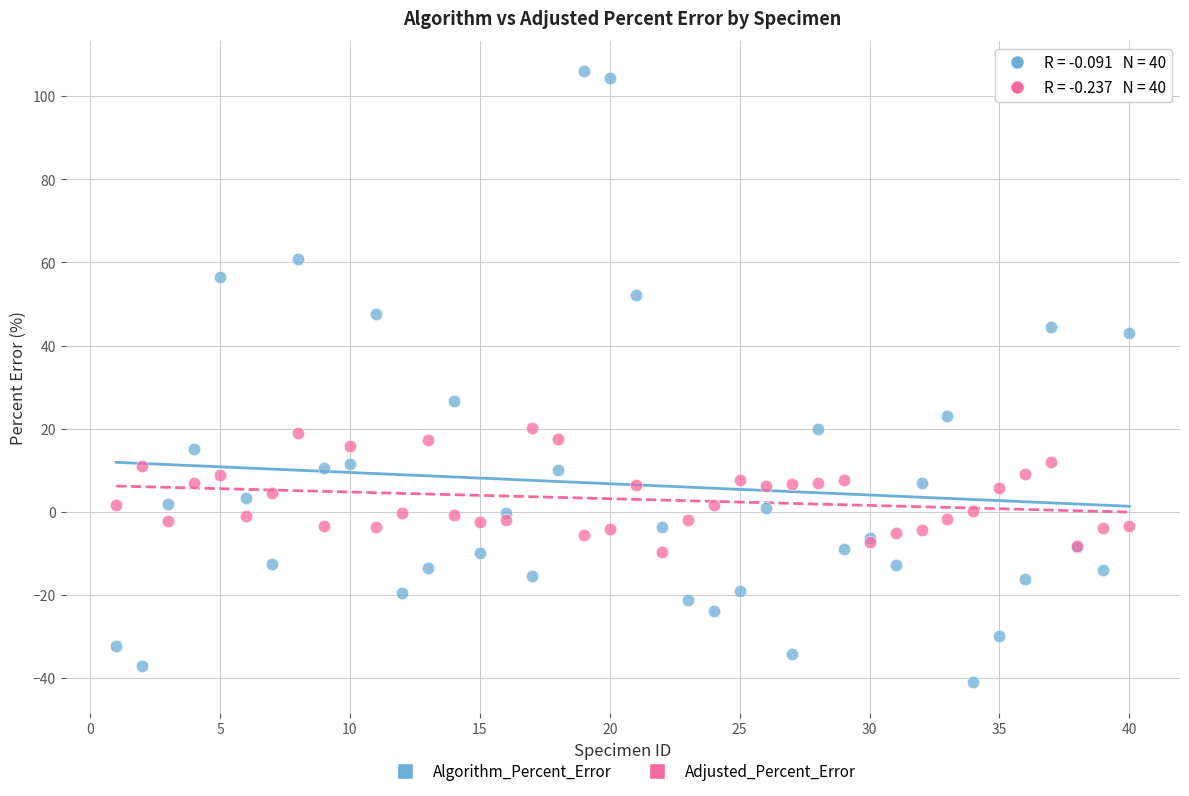

Which series contains the highest Y value?

Algorithm_Percent_Error